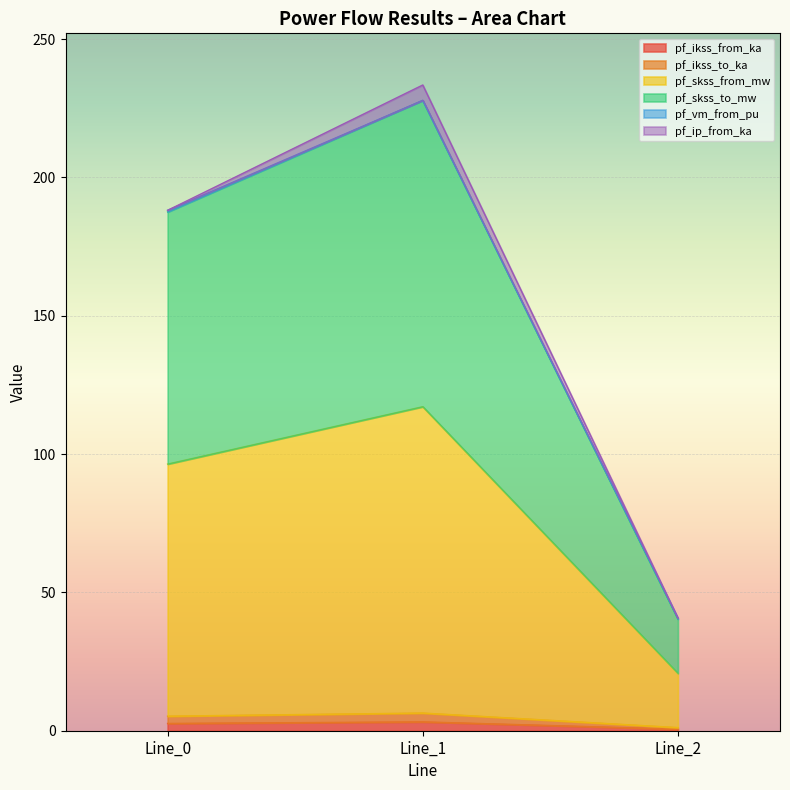

What is the difference between the maximum and minimum values in the pf_ikss_to_ka series?

5.3